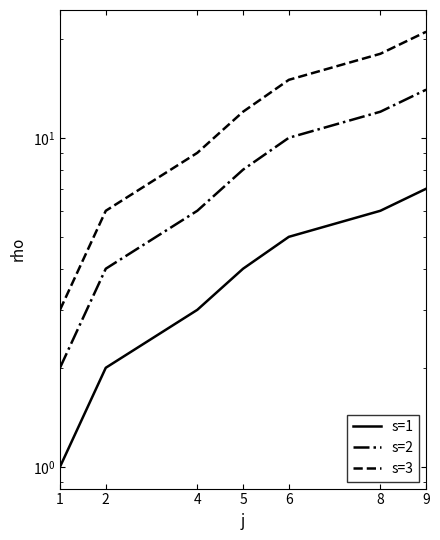

Rank the series at 4 from lowest to highest value.

s=1, s=2, s=3